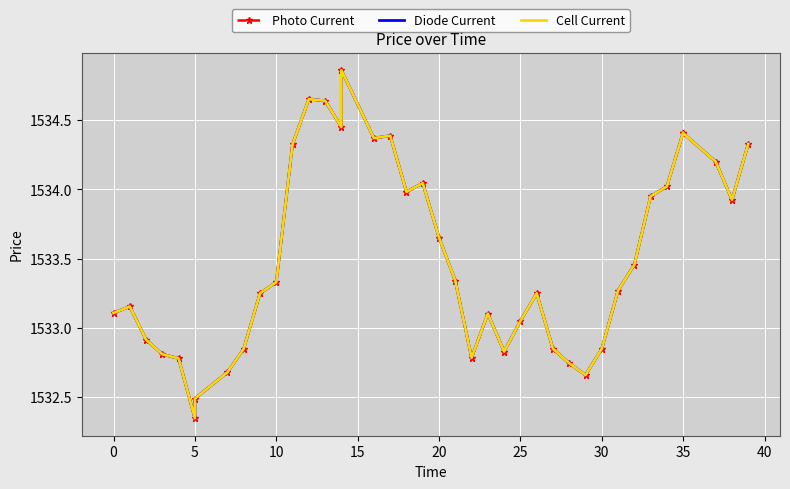

True or false: Cell Current and Diode Current intersect in this chart.

False